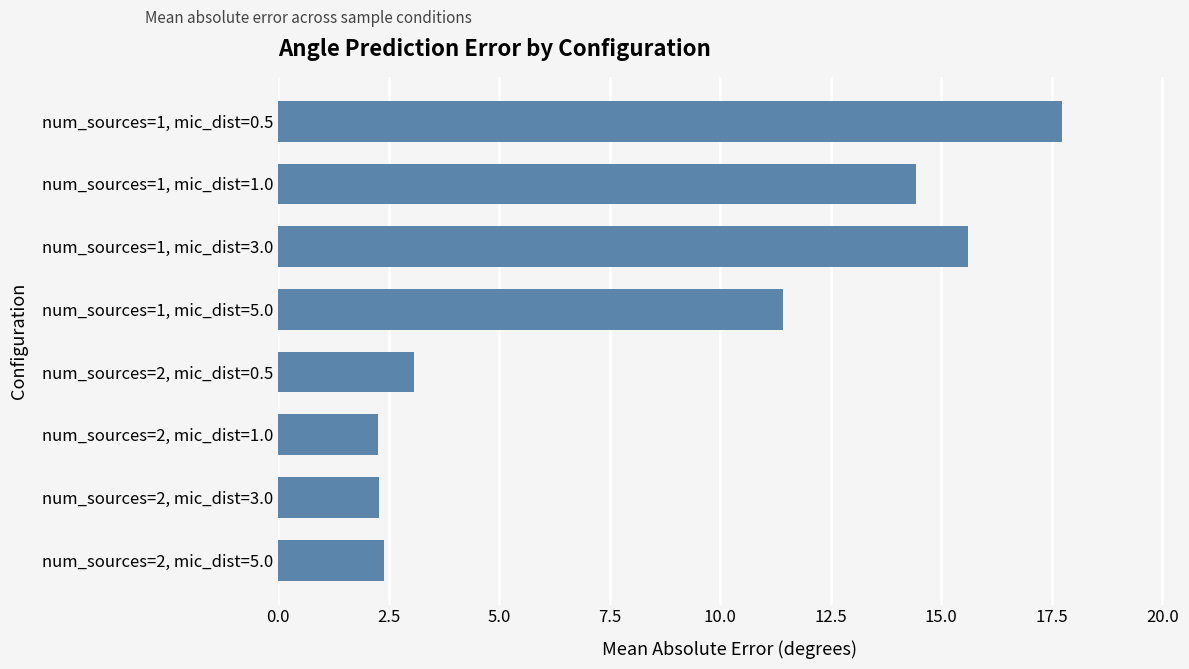

What is the sum of all values?

69.2